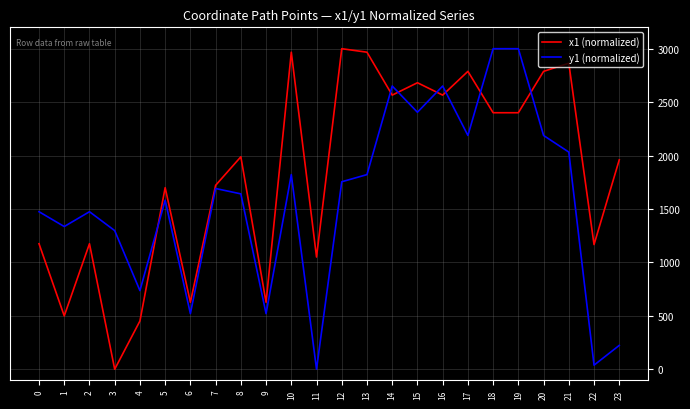

True or false: y1 (normalized) and x1 (normalized) intersect in this chart.

True